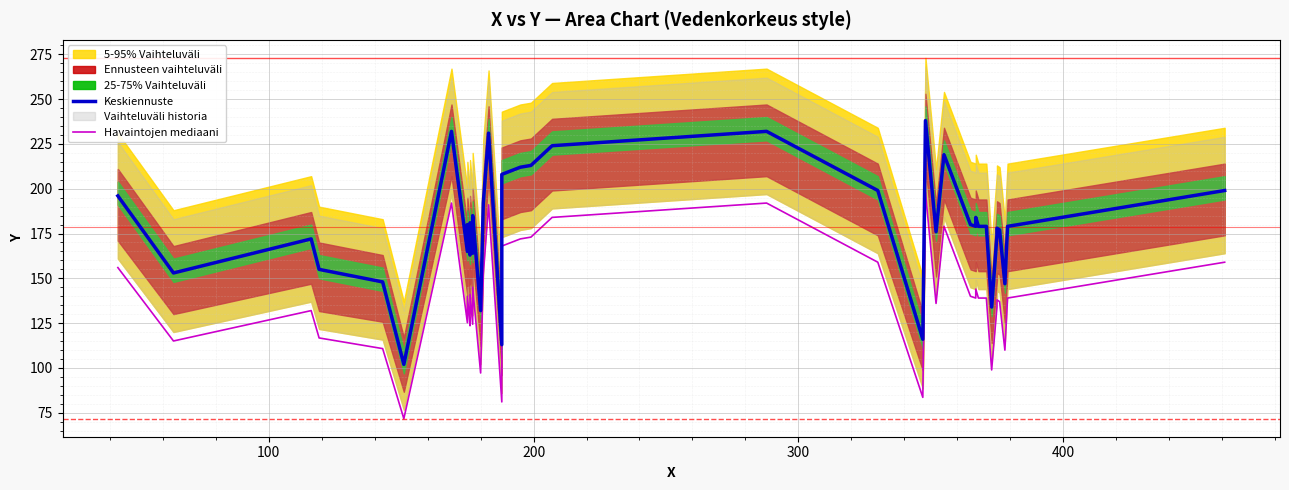

Is this an area chart (filled region under the line)?

No